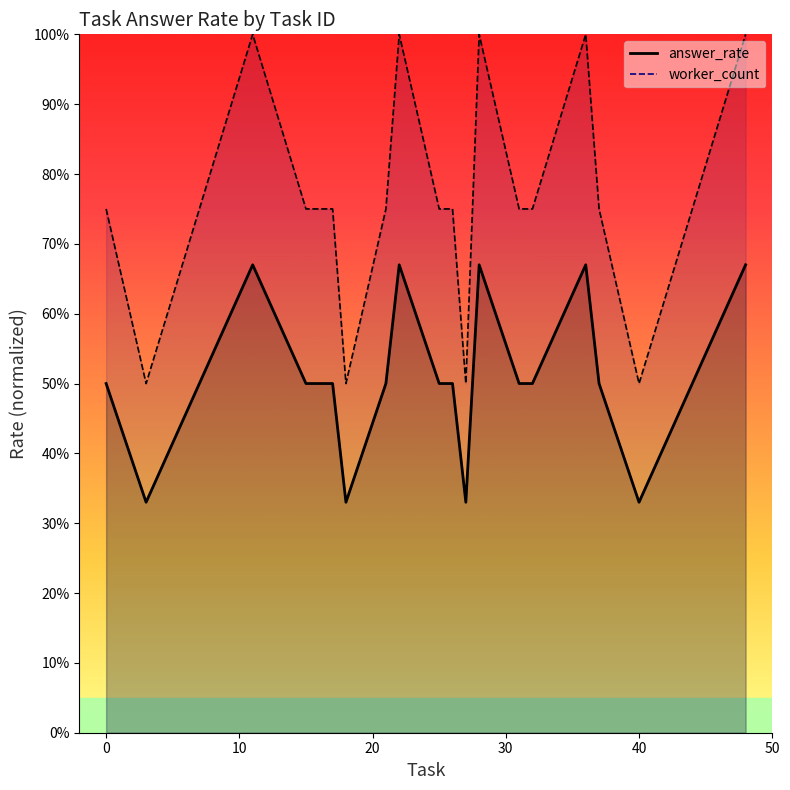

Rank the categories by answer_rate value from highest to lowest.

11, 22, 28, 36, 48, 0, 7, 15, 17, 21, 25, 26, 31, 32, 37, 44, 3, 18, 27, 40